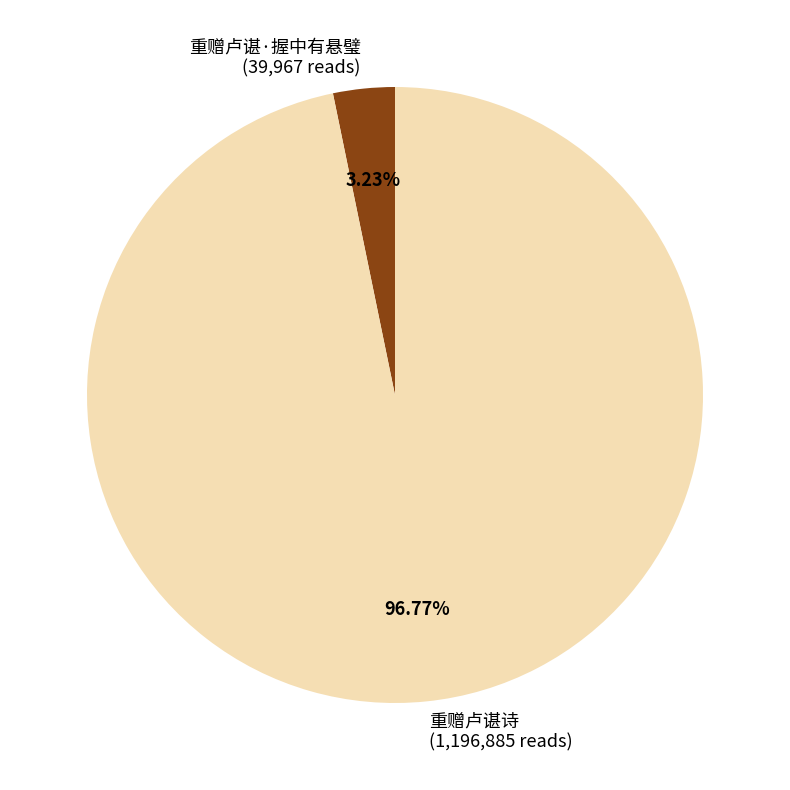

How many segments does this pie chart have?

2